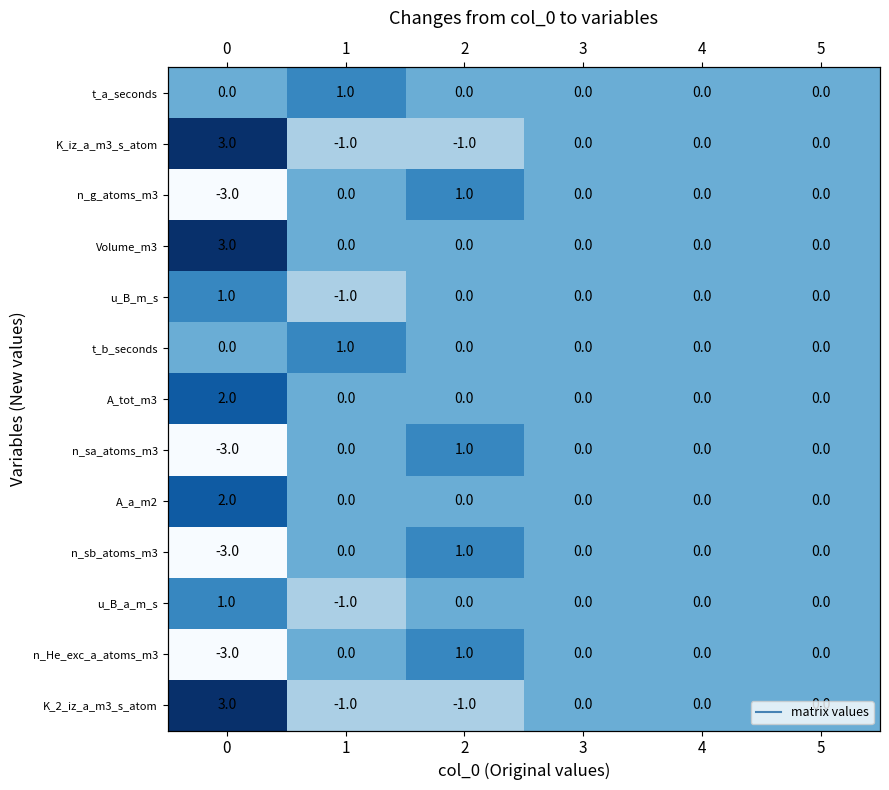

What is the greatest value displayed?

3